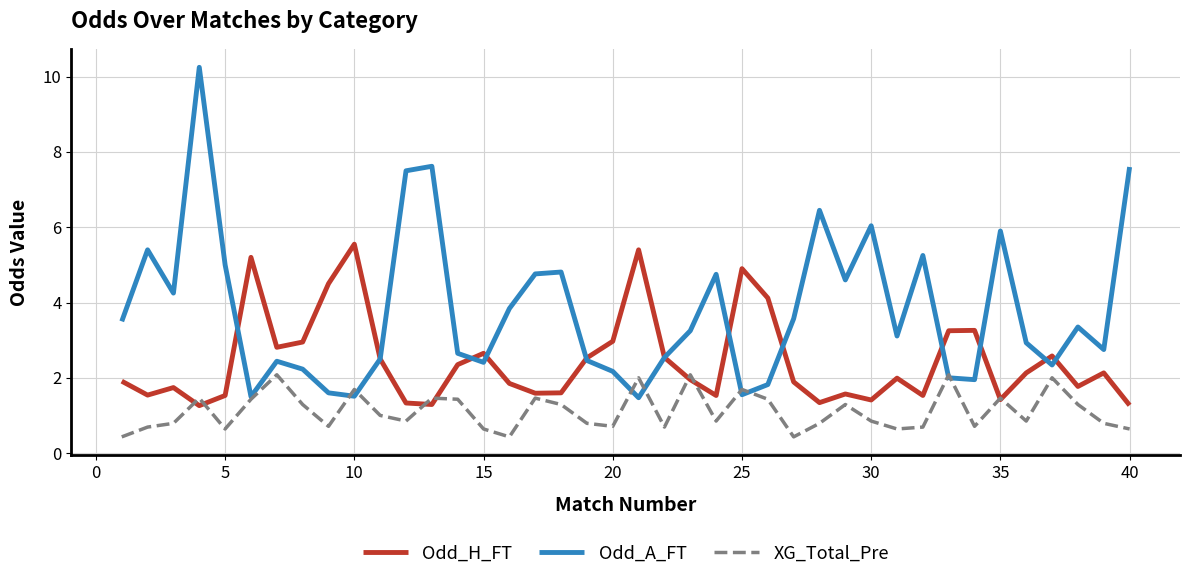

List the series in order of their overall mean, lowest first.

XG_Total_Pre, Odd_H_FT, Odd_A_FT